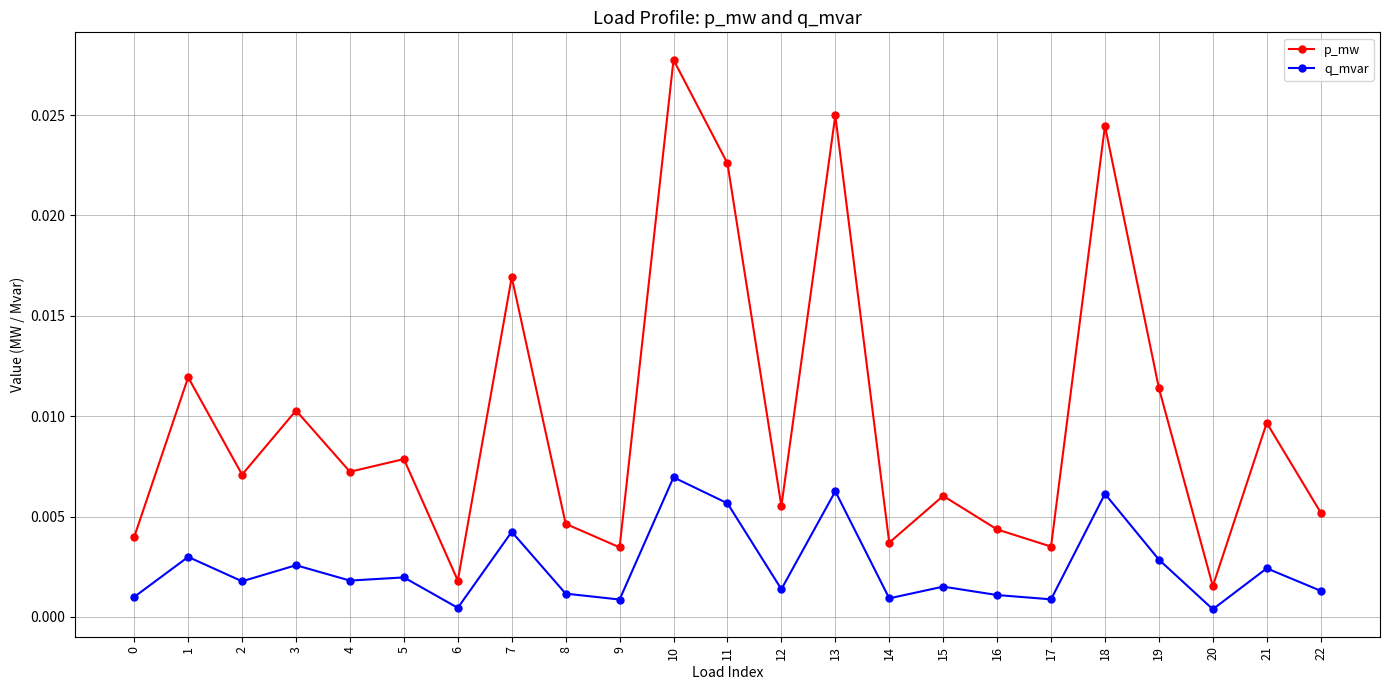

True or false: p_mw and q_mvar intersect in this chart.

False